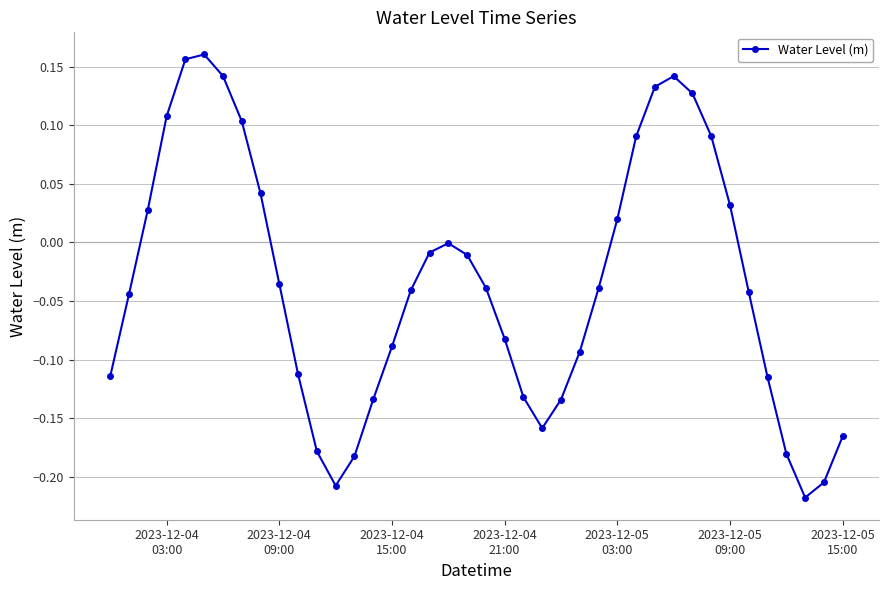

What is the difference between the maximum and minimum values?

0.4